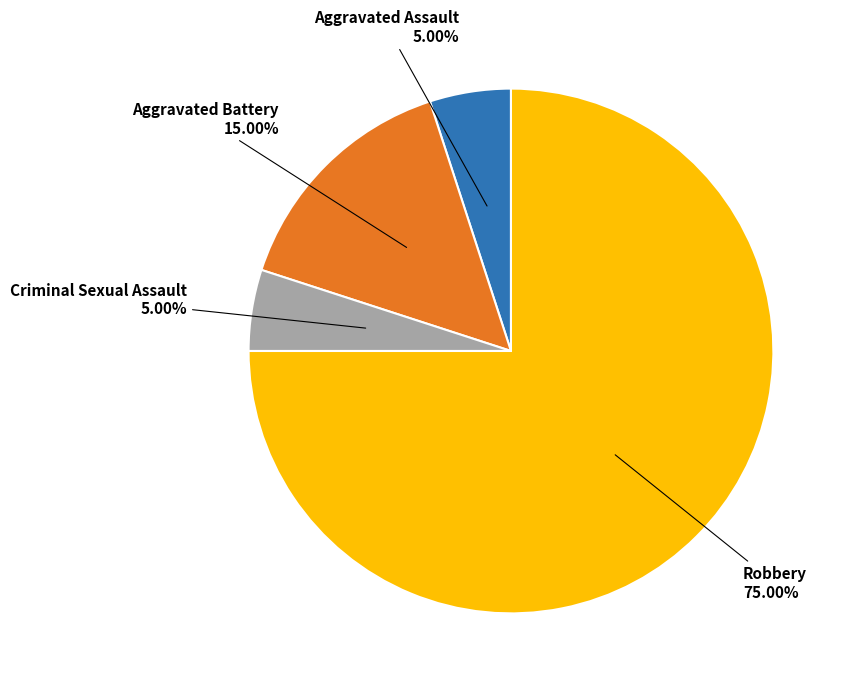

Does Robbery represent more than half of the total?

Yes